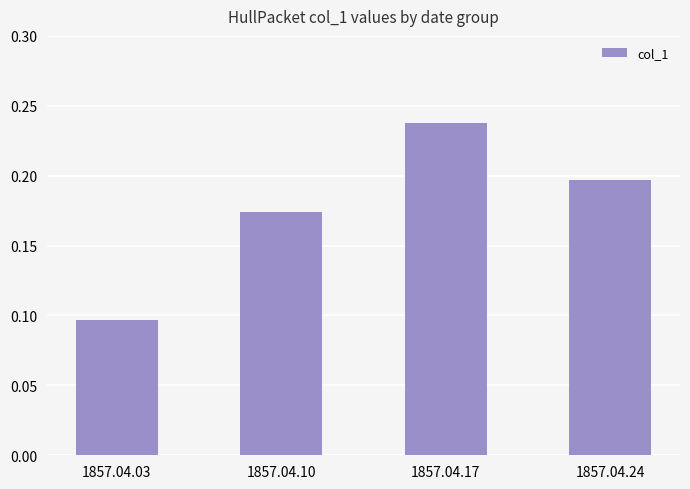

The value at 1857.04.10 is 0.3. True or false?

False